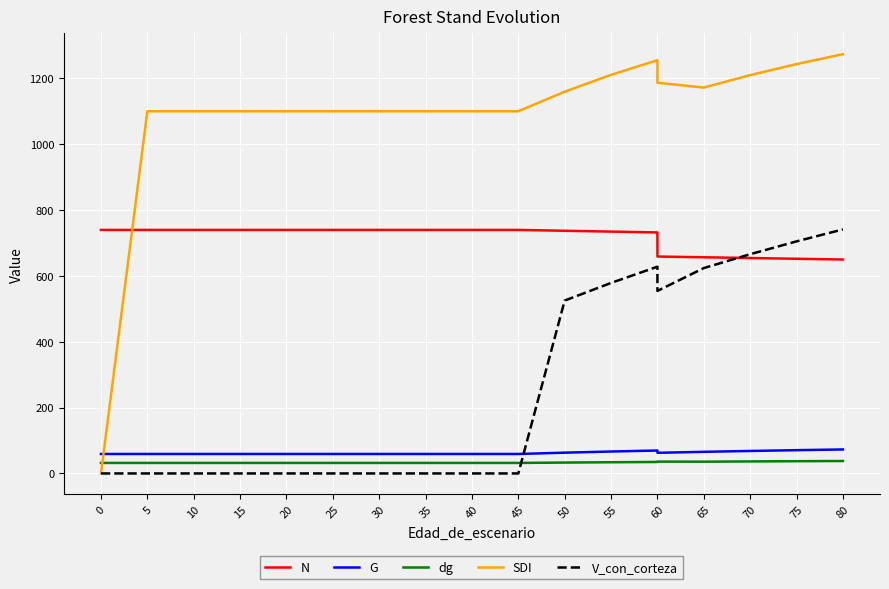

What is the average value of the G series?

62.4